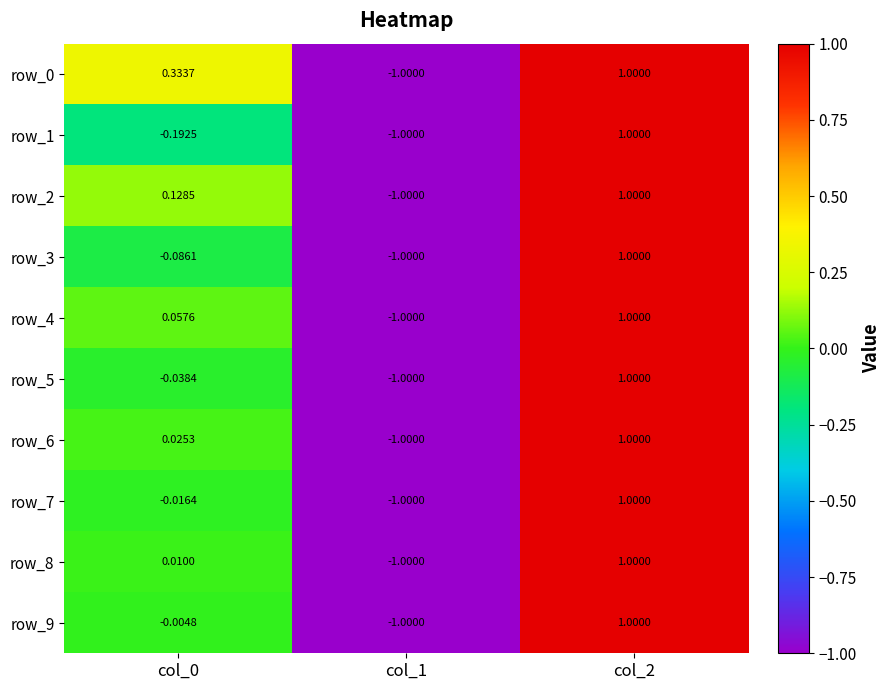

Reading right to left, transcribe all the data shown in this chart.

row_0: 1.0	-1.0	0.3
row_1: 1.0	-1.0	-0.2
row_2: 1.0	-1.0	0.1
row_3: 1.0	-1.0	-0.1
row_4: 1.0	-1.0	0.1
row_5: 1.0	-1.0	-0.0
row_6: 1.0	-1.0	0.0
row_7: 1.0	-1.0	-0.0
row_8: 1.0	-1.0	0.0
row_9: 1.0	-1.0	-0.0